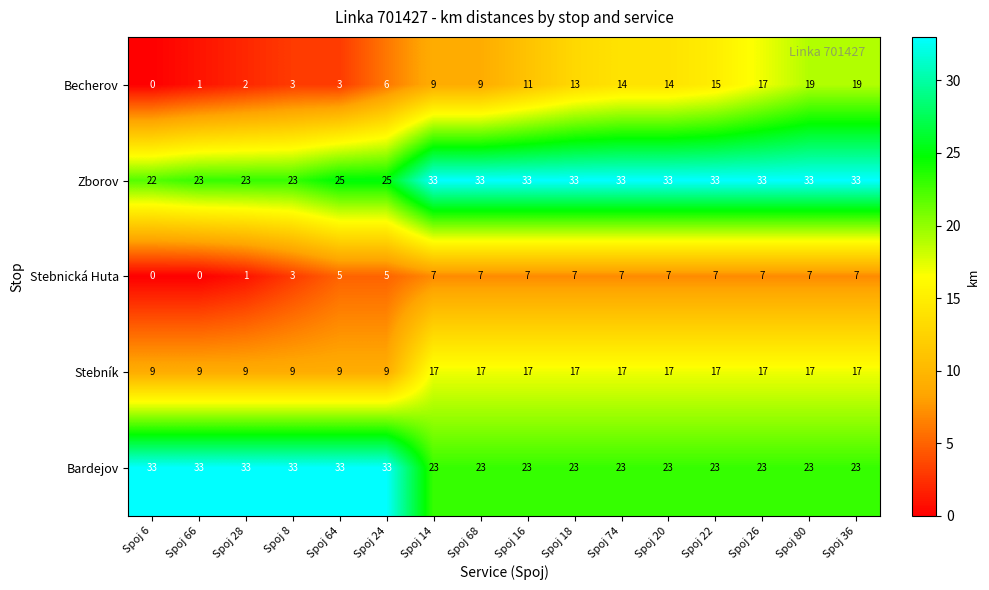

Which series has the largest range (max minus min)?

Becherov